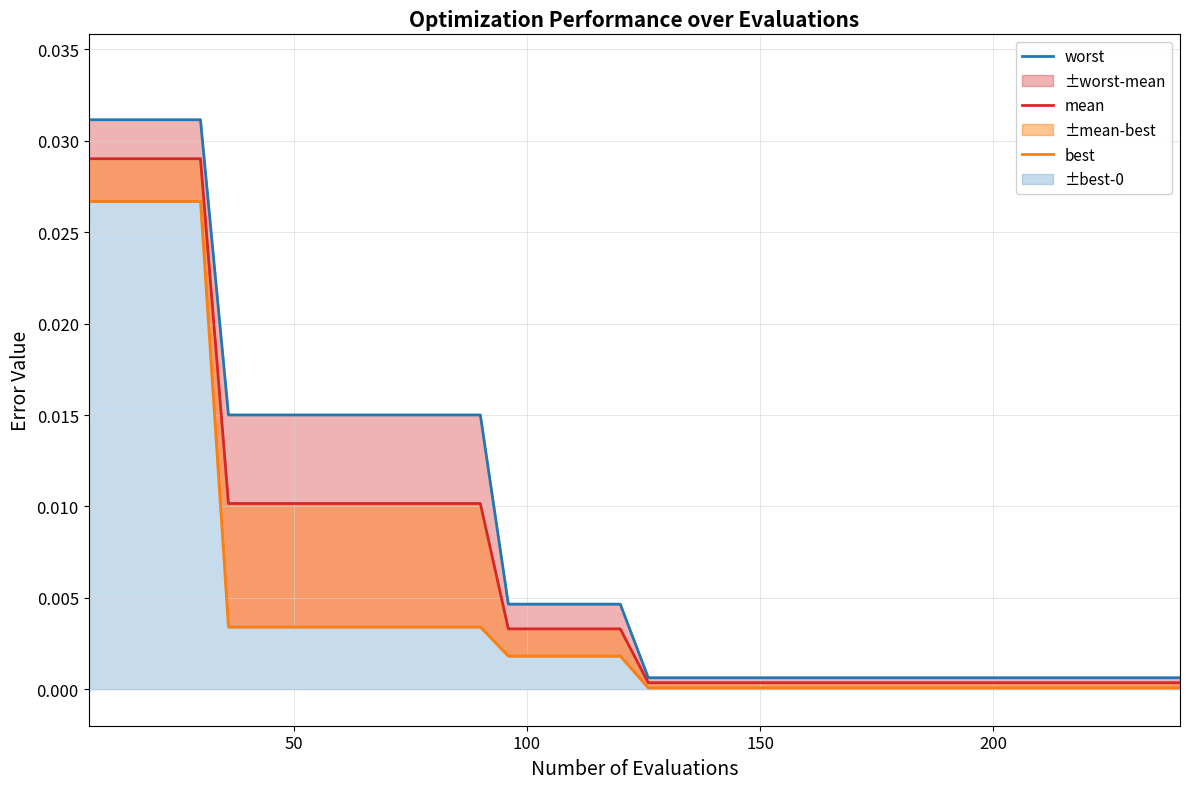

Does the chart display data point markers on the line(s)?

No